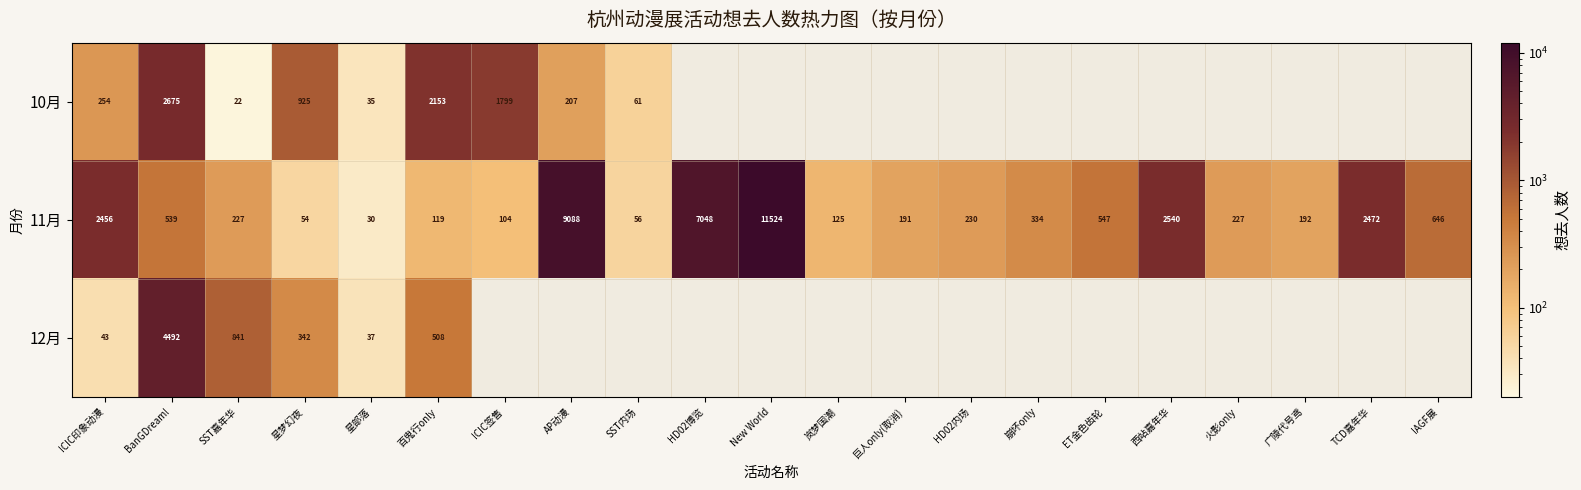

How many categories are shown in the chart?

21